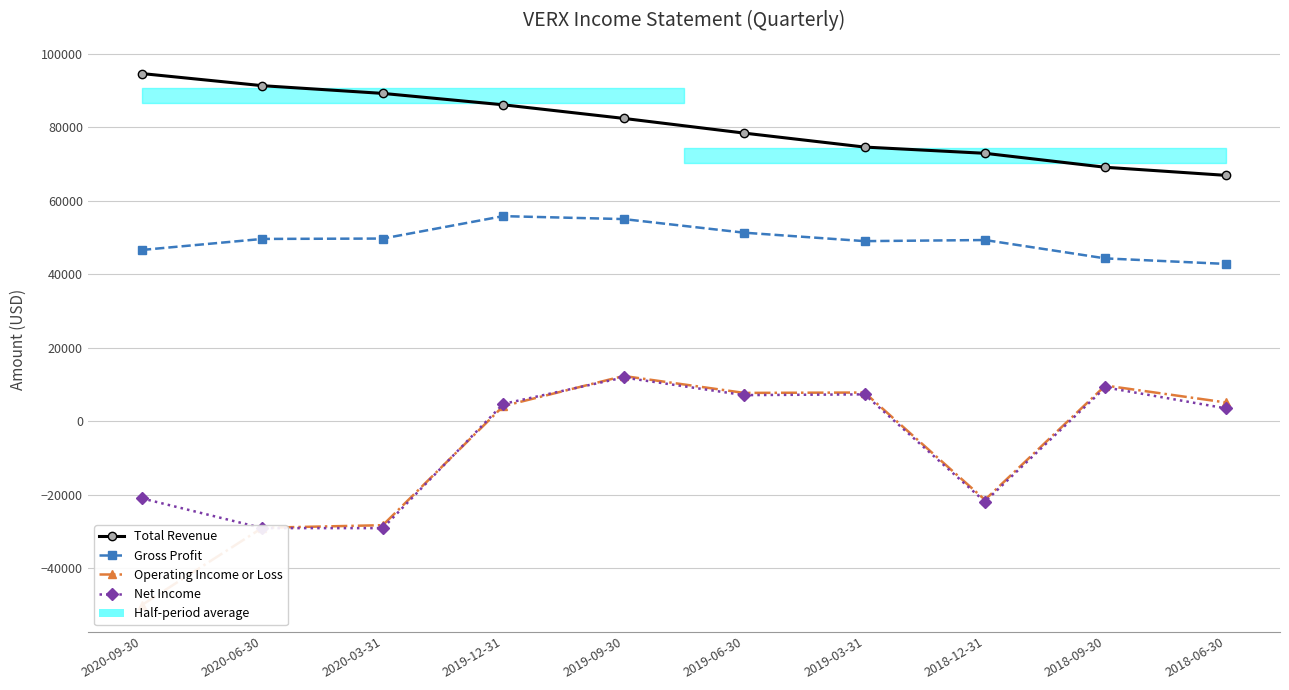

True or false: Net Income and Total Revenue intersect in this chart.

False